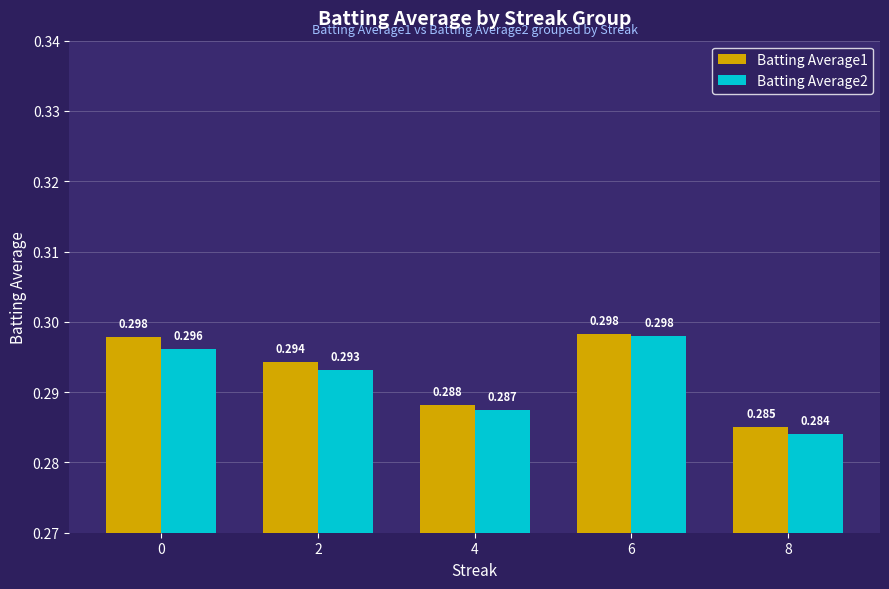

How many bars are there in total?

10